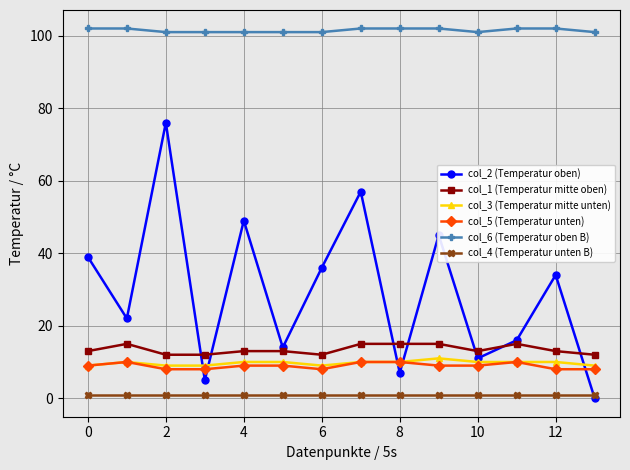

Which series has the widest spread of values?

col_2 (Temperatur oben)